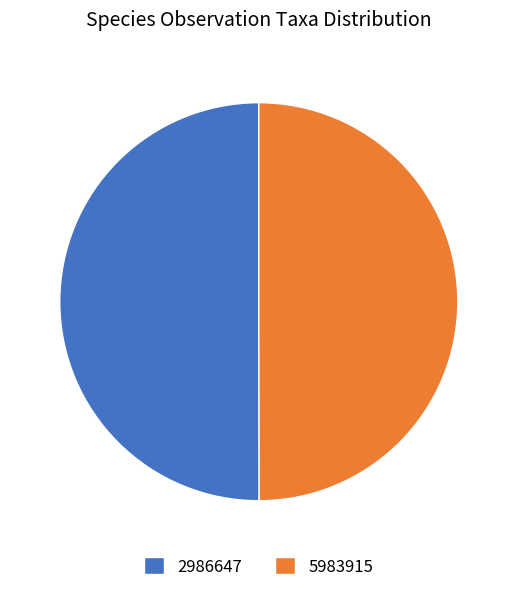

Approximately how many times larger is the value at 5983915 compared to 2986647?

1.0